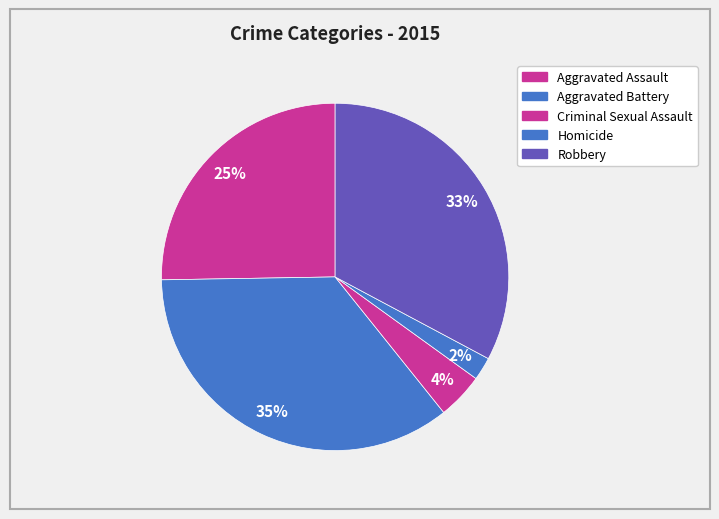

How many slices are in this pie chart?

5